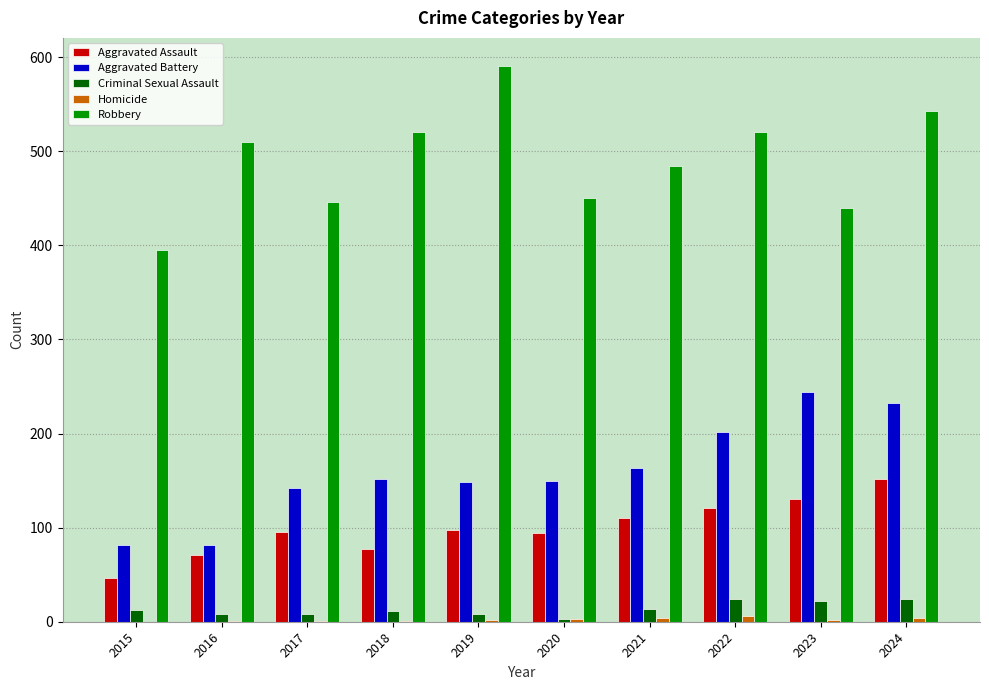

What is the maximum value shown in the chart?

591